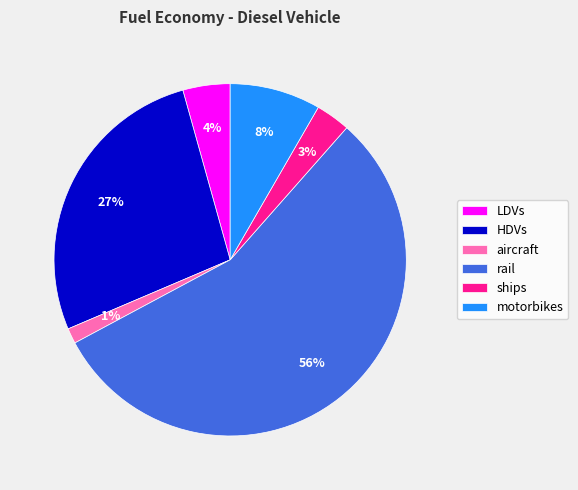

Which has a higher value, HDVs or rail?

rail